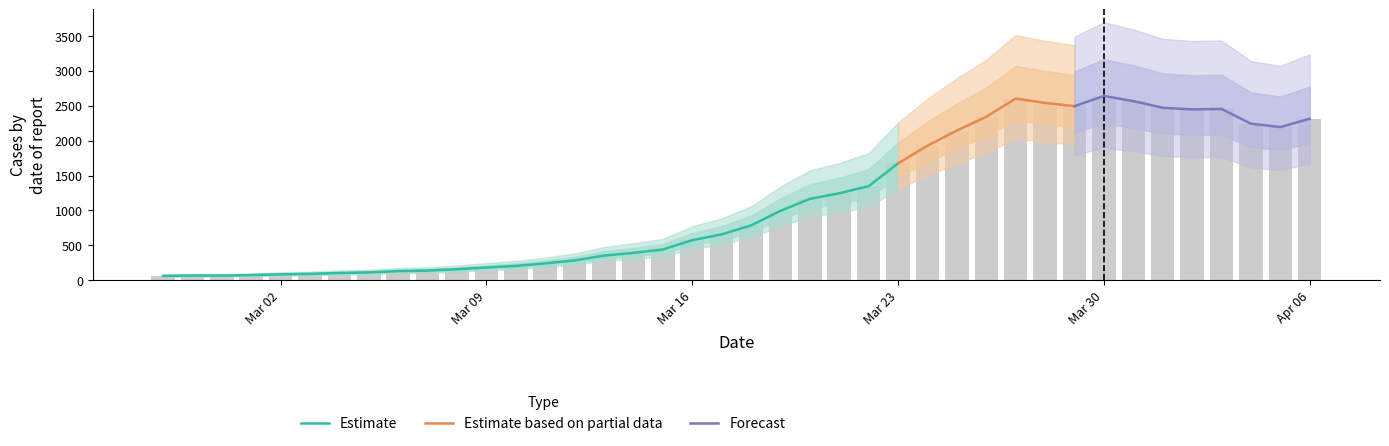

What is the difference between the values at 2020-03-07 and 2020-03-15?

302